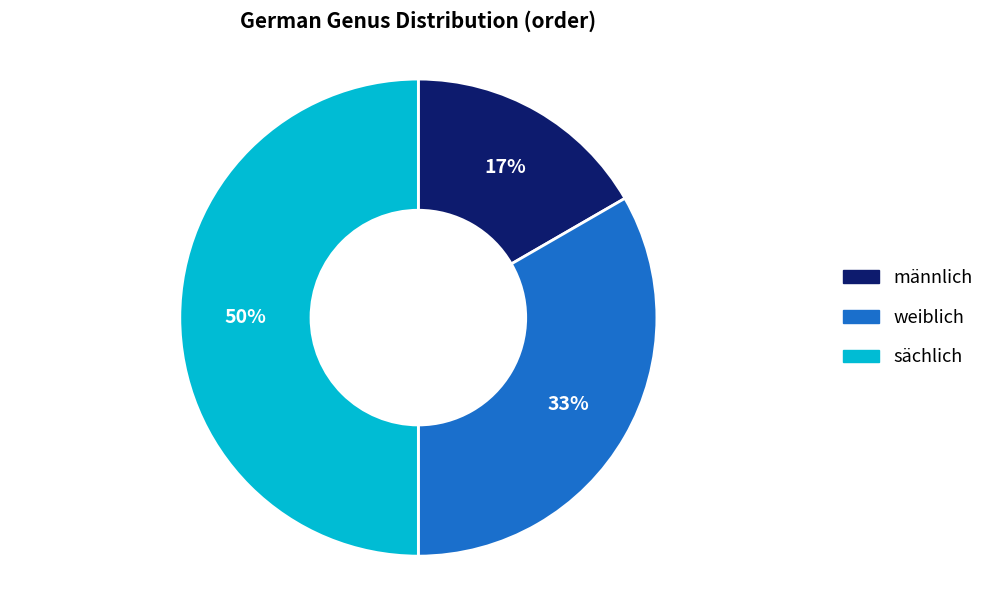

Which has a higher value, sächlich or männlich?

sächlich